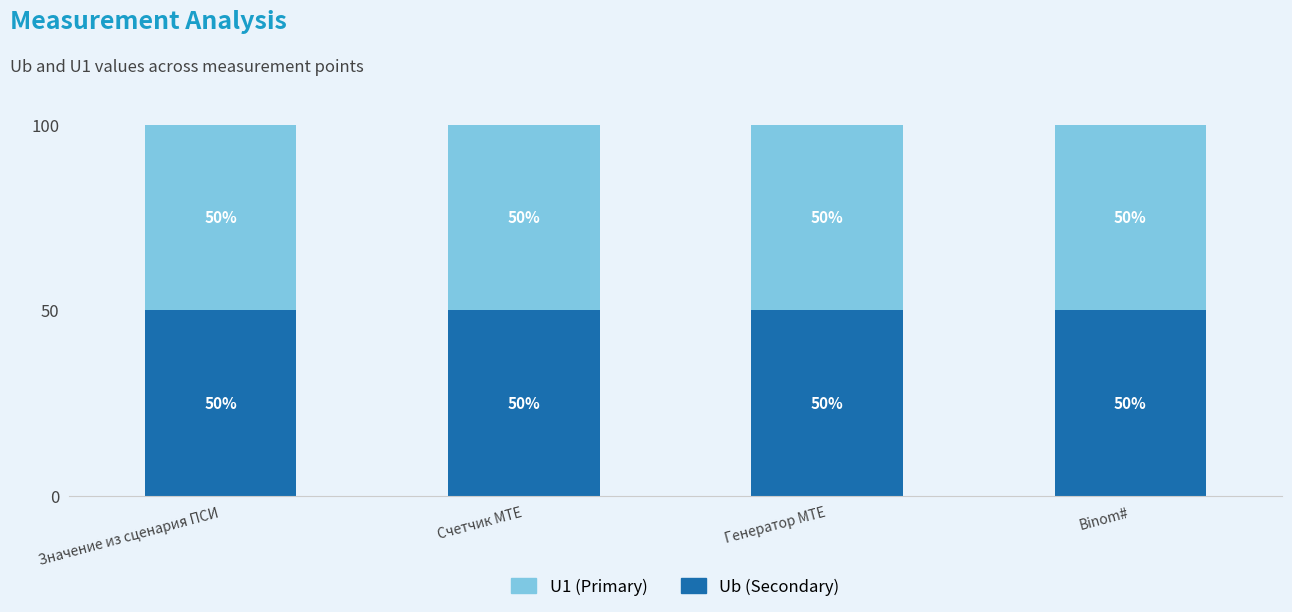

What is the total value across all series at Генератор MTE?

100.0